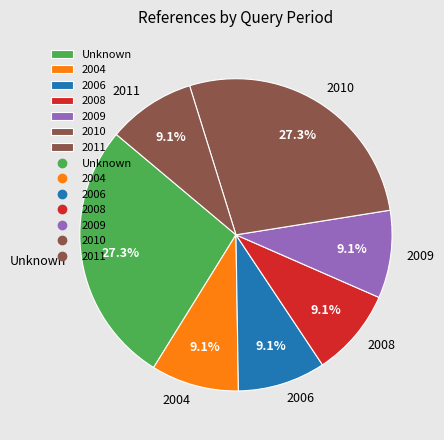

Approximately how many times larger is the value at 2010 compared to 2008?

3.0